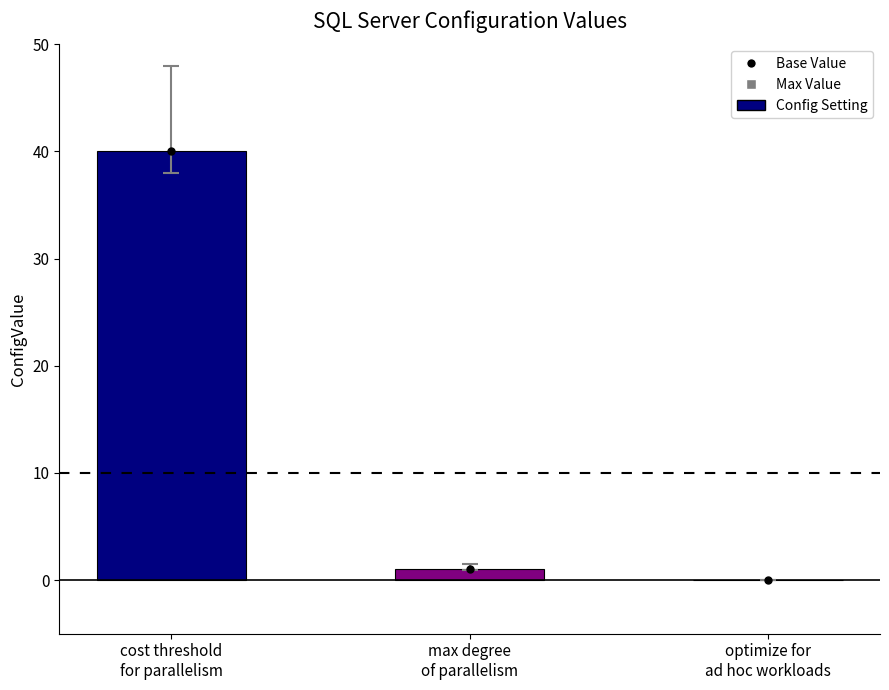

What is the approximate value at cost threshold
for parallelism?

40